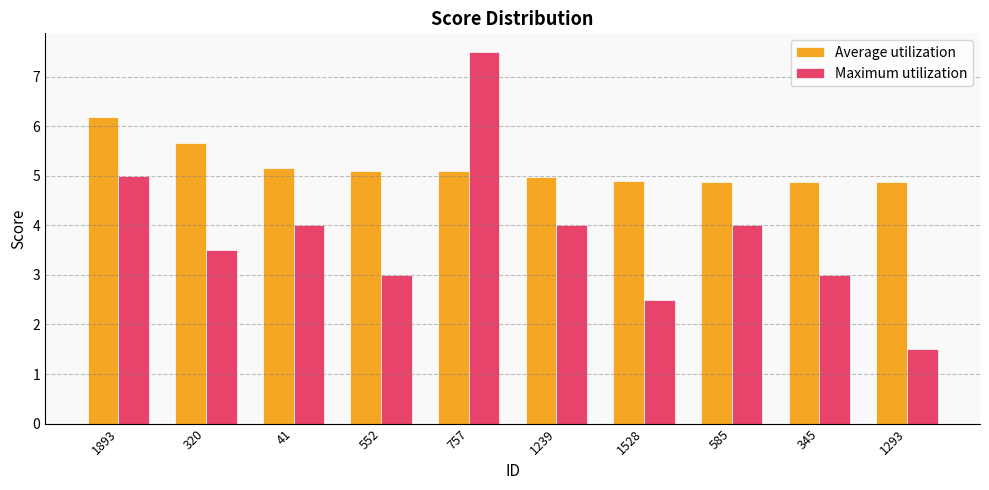

Reading left to right, list all the values displayed in this chart.

Average utilization: 1893=6.2	320=5.7	41=5.2	552=5.1	757=5.1	1239=5.0	1528=4.9	585=4.9	345=4.9	1293=4.9
Maximum utilization: 1893=5.0	320=3.5	41=4.0	552=3.0	757=7.5	1239=4.0	1528=2.5	585=4.0	345=3.0	1293=1.5